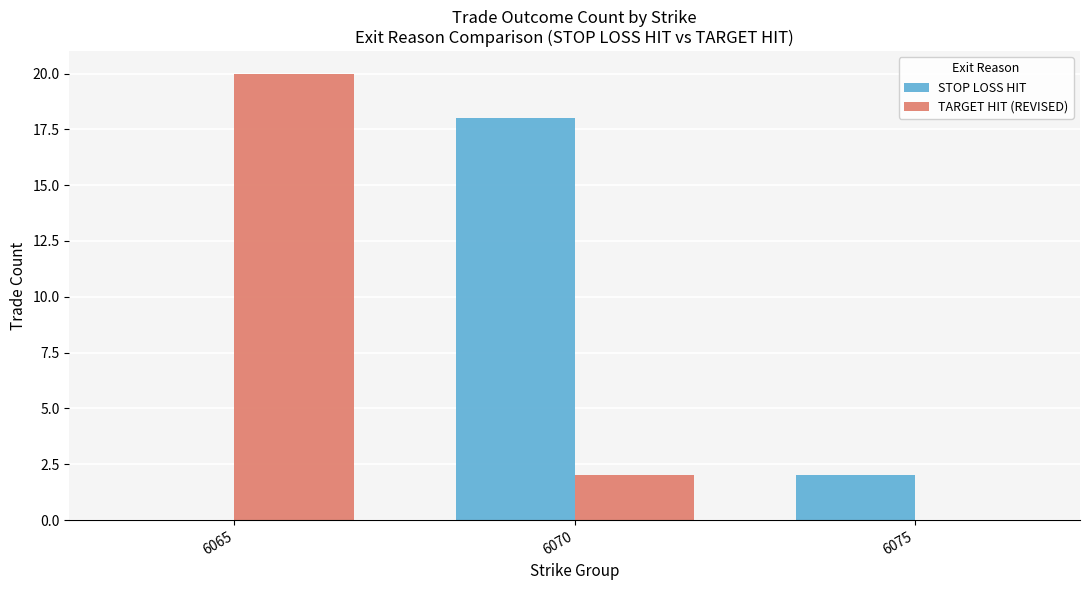

Count the TARGET HIT (REVISED) values in the range 0 to 20.

3